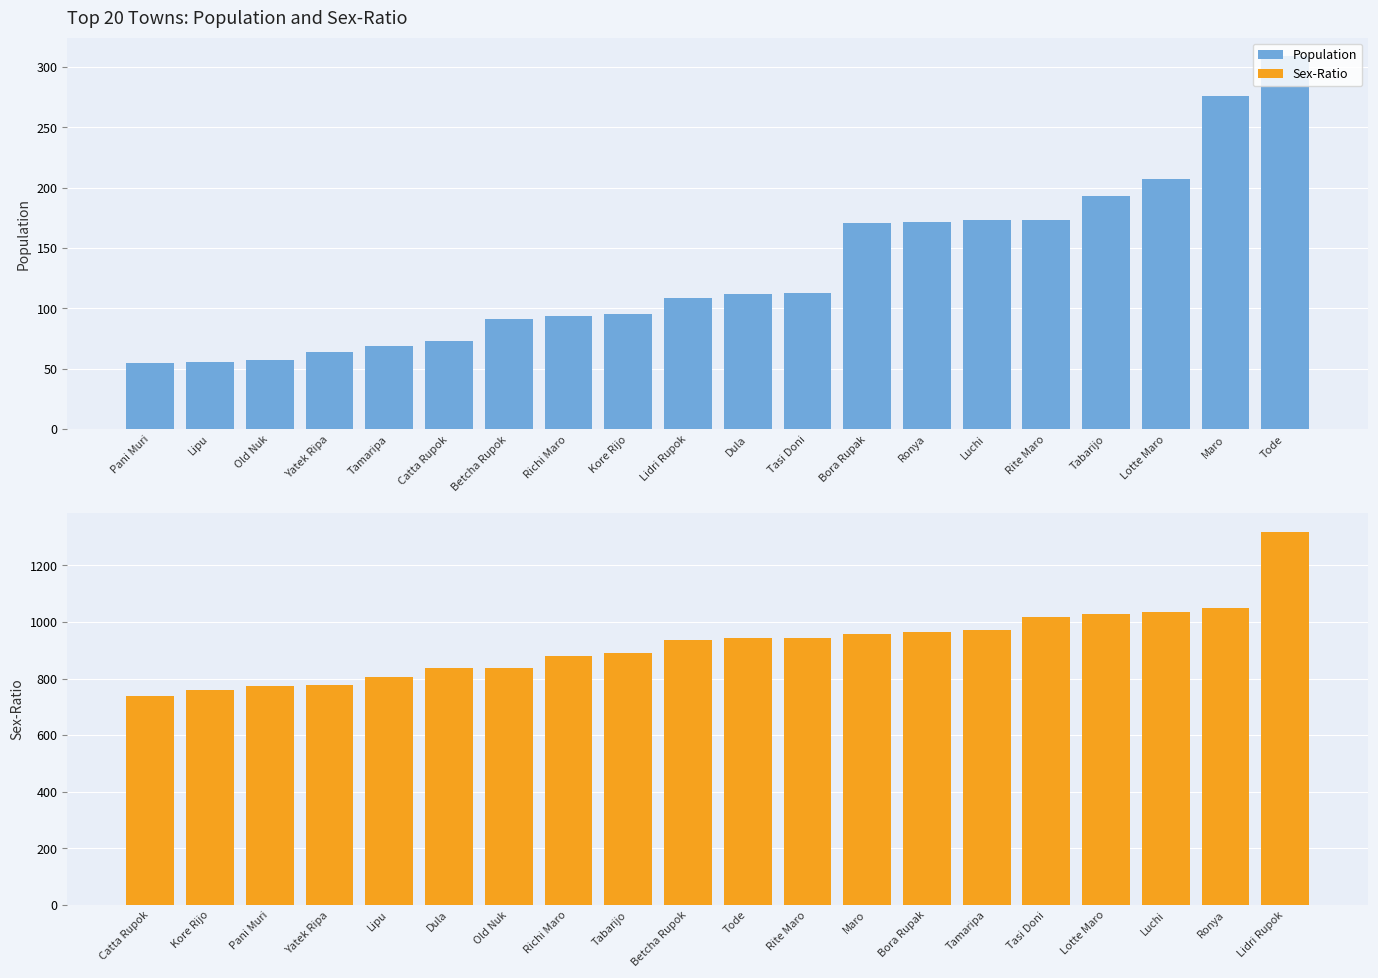

At Tasi Doni, list the series in order from smallest to largest.

Population, Sex-Ratio